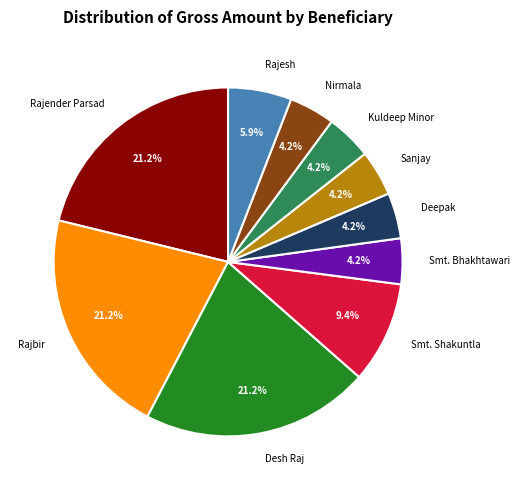

Which has a higher value, Nirmala or Smt. Shakuntla?

Smt. Shakuntla